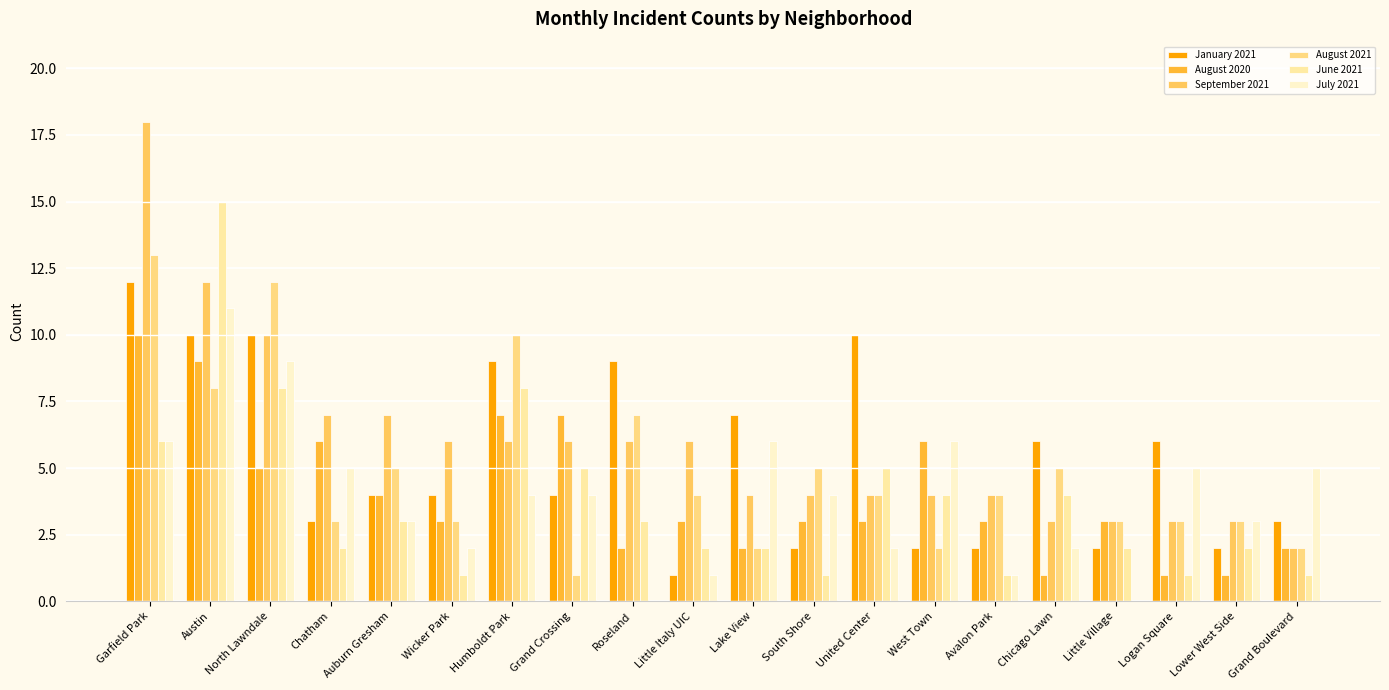

At which label is June 2021 closest to 8?

North Lawndale